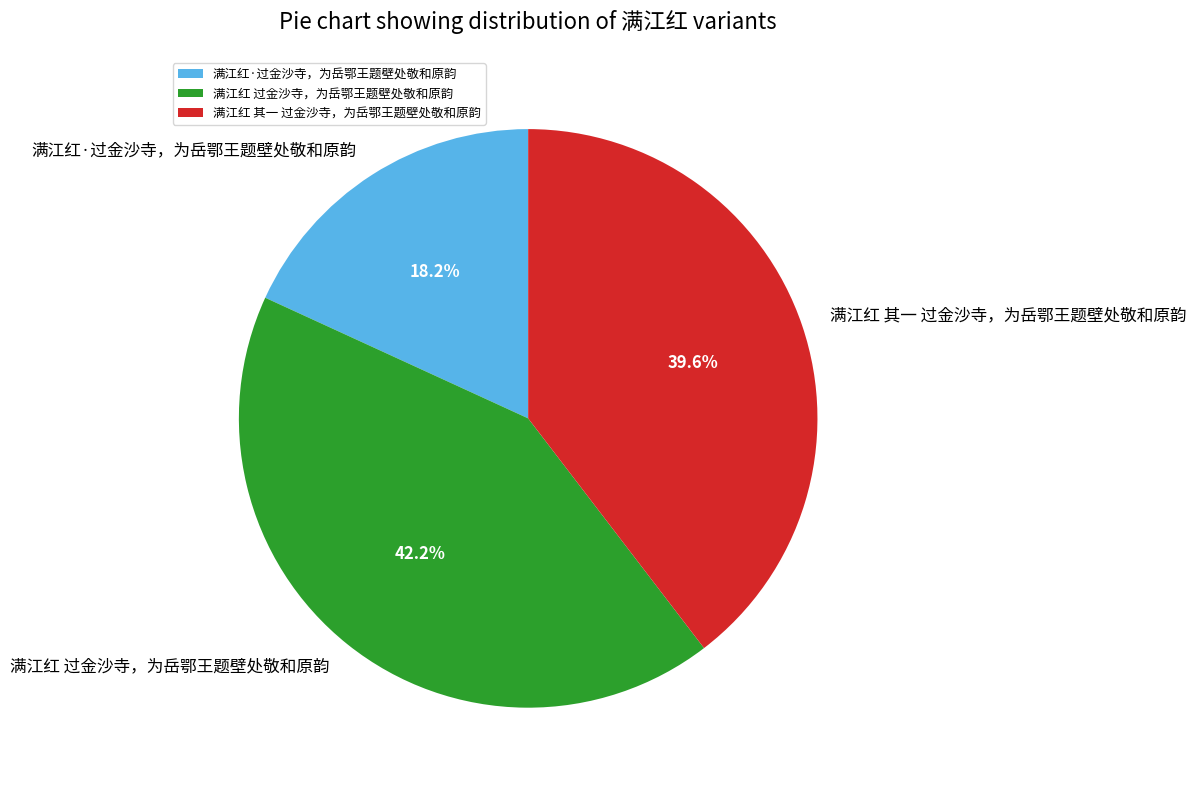

Rank the categories by value from lowest to highest.

满江红·过金沙寺，为岳鄂王题壁处敬和原韵, 满江红 其一 过金沙寺，为岳鄂王题壁处敬和原韵, 满江红 过金沙寺，为岳鄂王题壁处敬和原韵